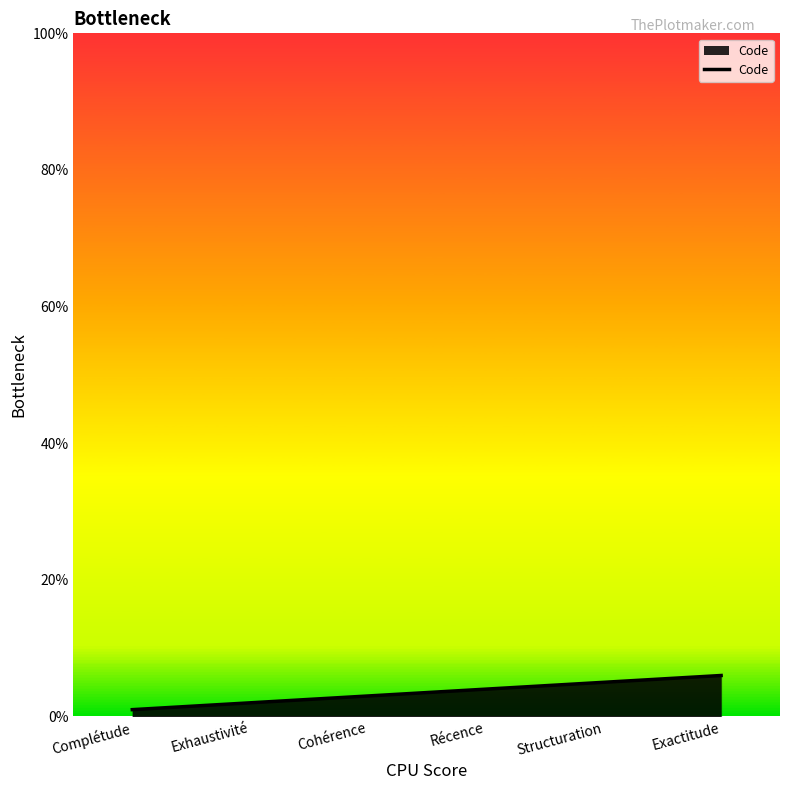

Approximately how many times larger is the value at Structuration compared to Exactitude?

0.8